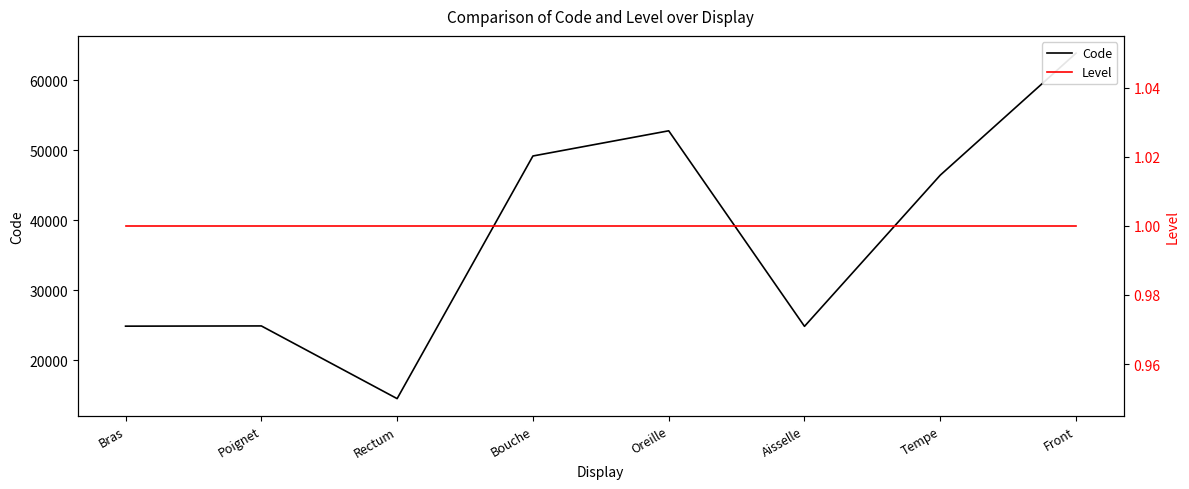

What is the label of the 4th point from the right?

Oreille